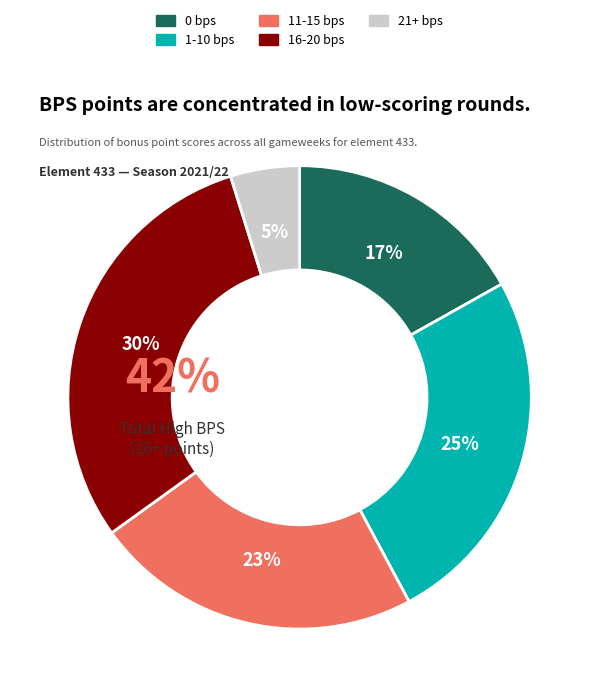

To the nearest percent, what is the combined percentage of 2 and 3?

28%